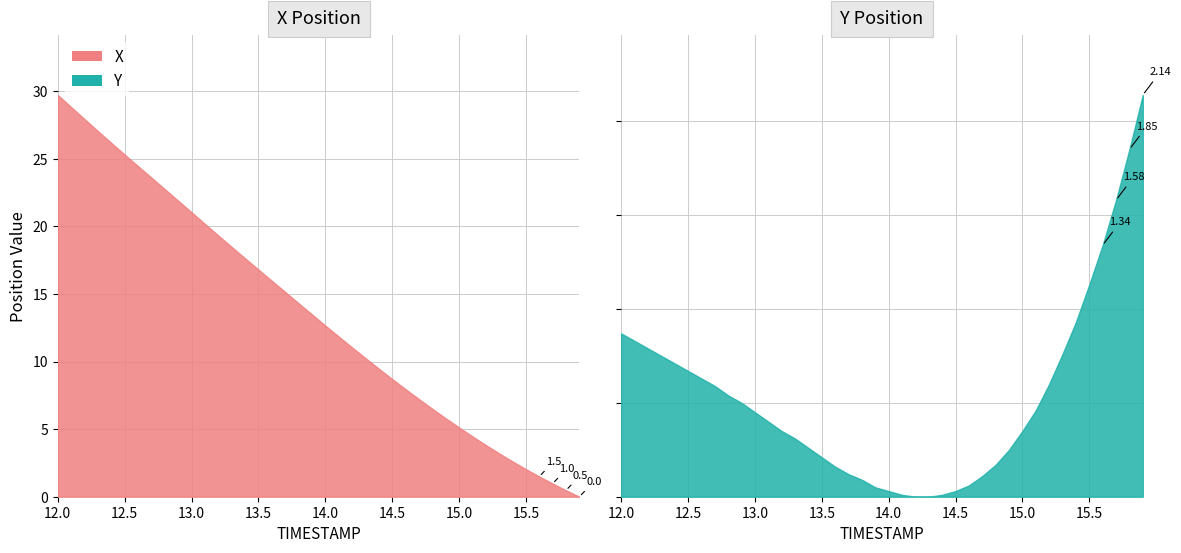

Is the value of X at 15.5 greater than the value of Y at 12.5?

Yes